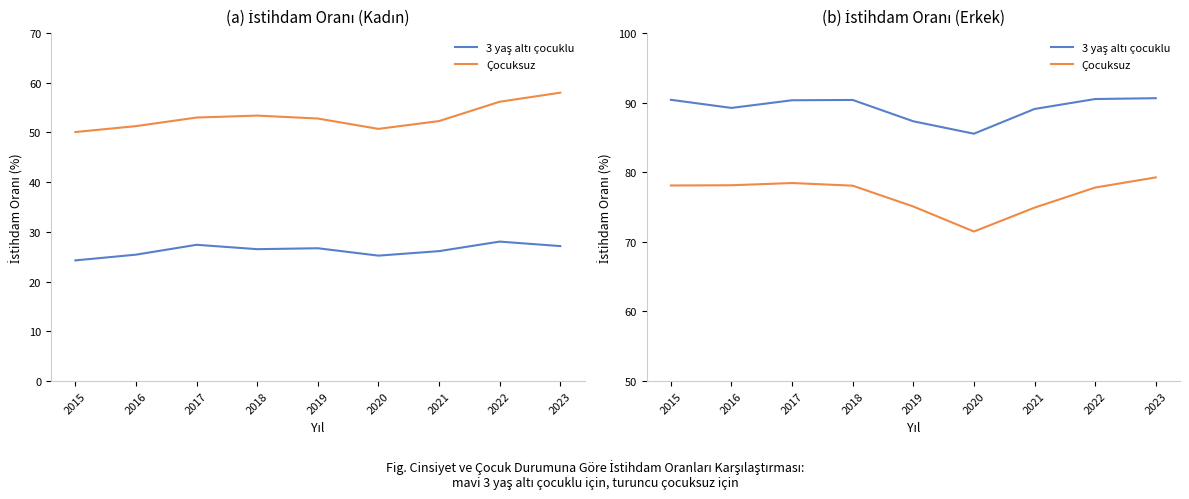

List the labels in order of 3 yaş altı çocuklu value, smallest first.

2020, 2019, 2021, 2016, 2017, 2018, 2015, 2022, 2023